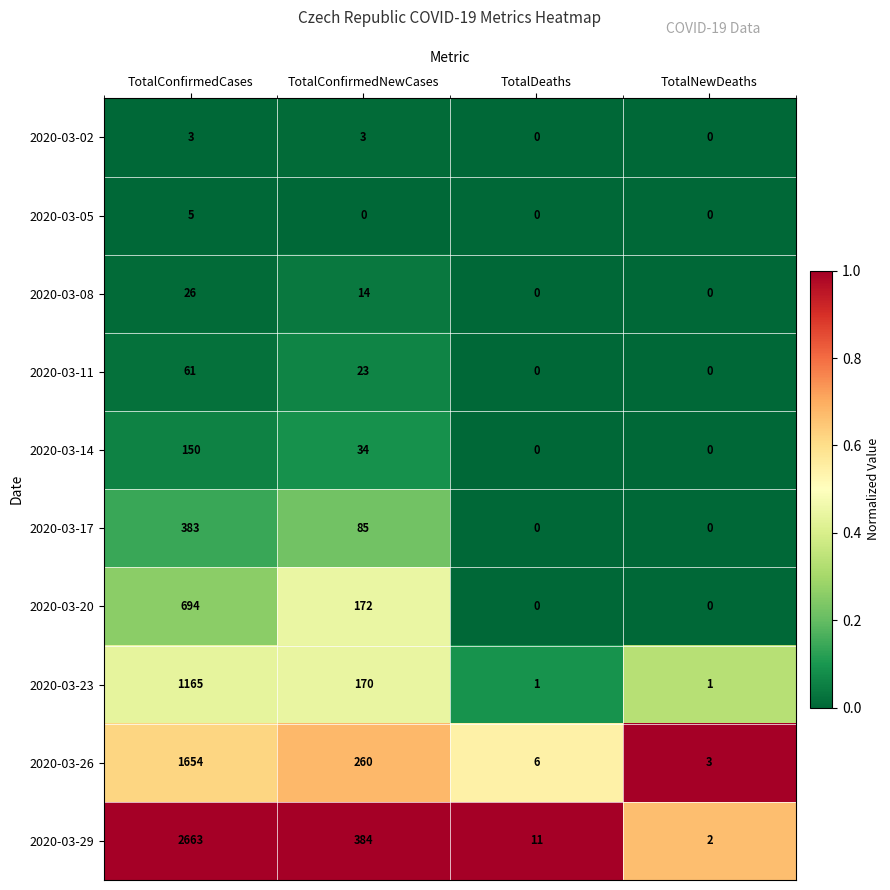

Between TotalConfirmedNewCases and TotalNewDeaths, which series saw the biggest shift?

2020-03-29